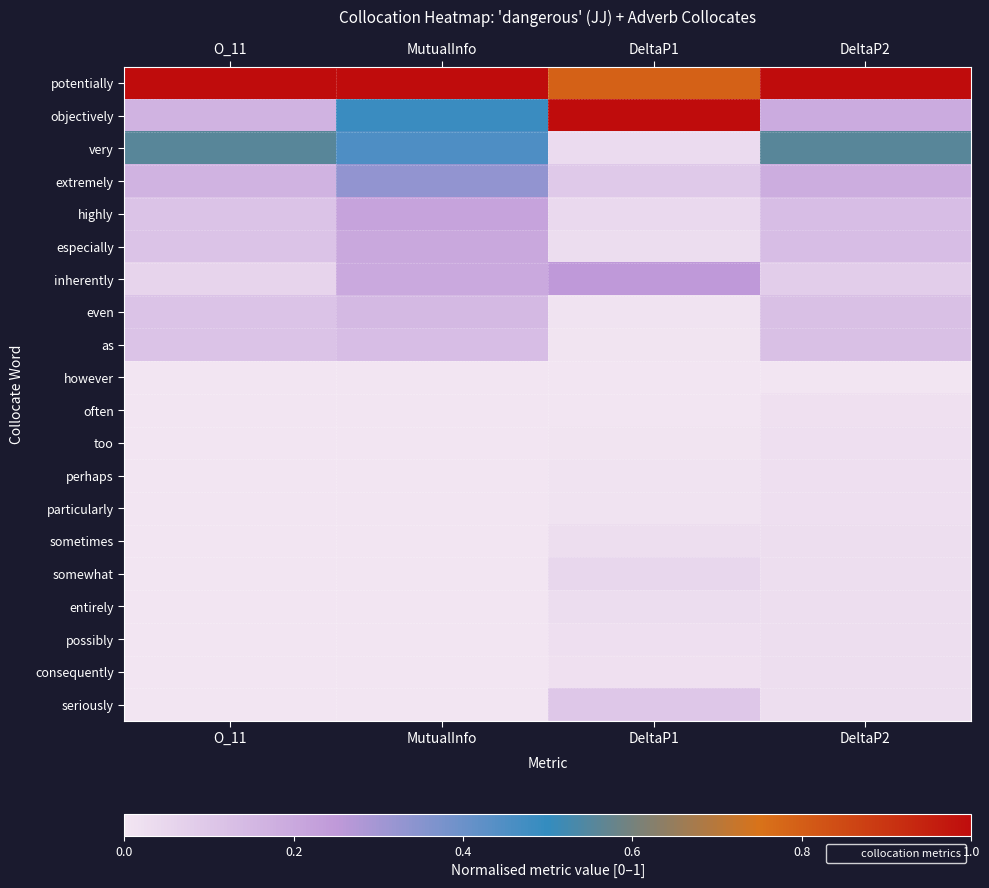

At which category does the chart reach its minimum across all series?

O_11